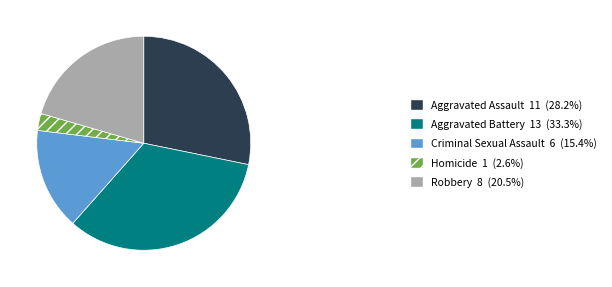

Do Aggravated Battery 13 (33.3%) and Criminal Sexual Assault 6 (15.4%) together represent more than half of the pie?

No